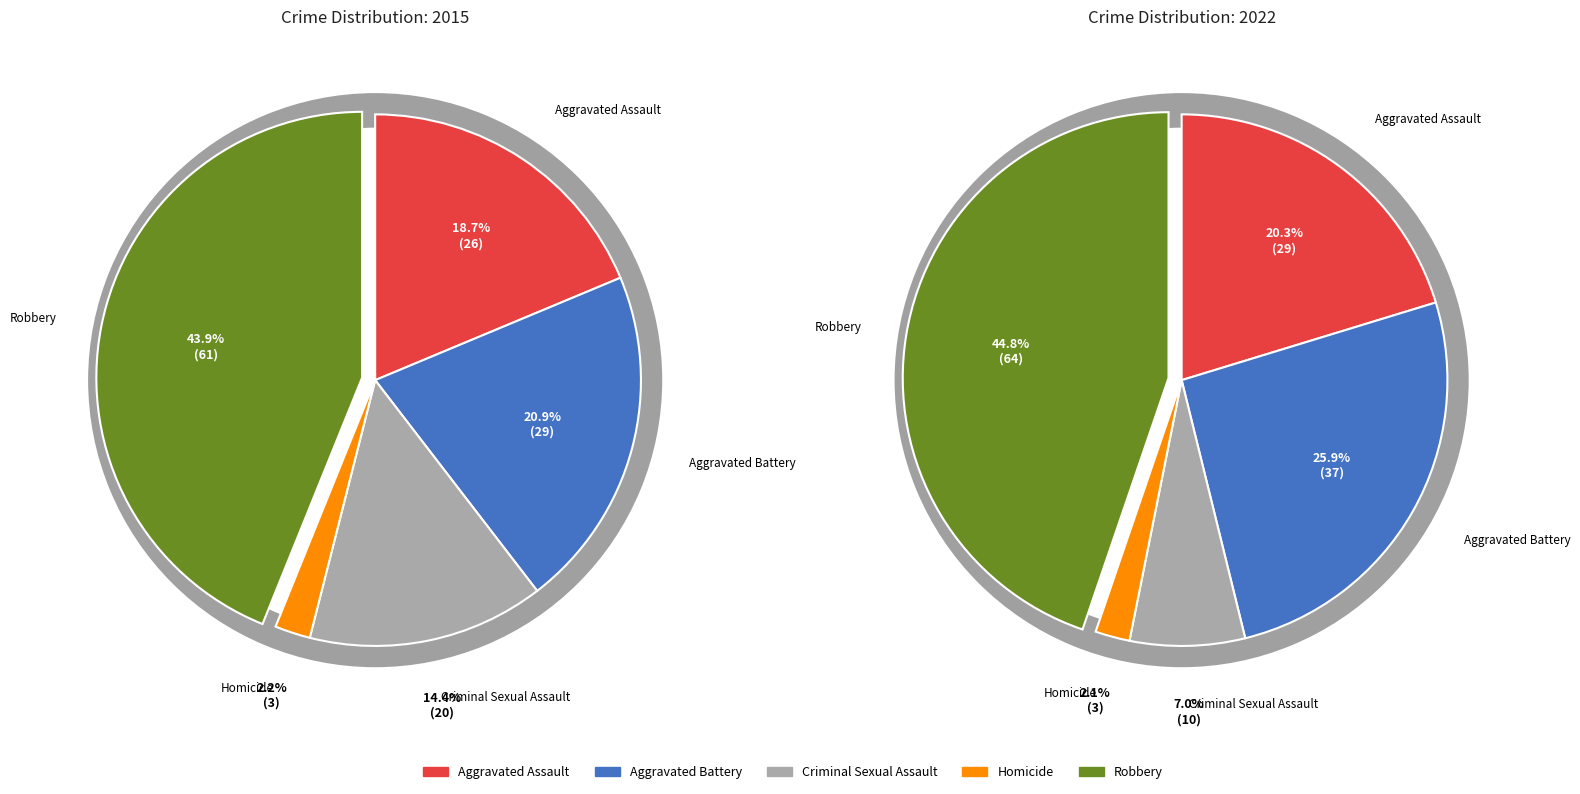

Is it true that Aggravated Assault is 32% of the pie?

False